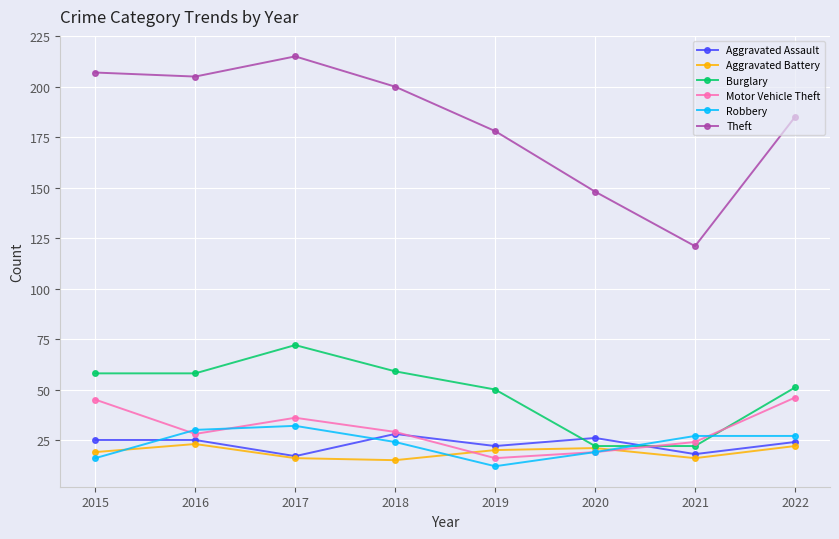

Which label corresponds to the smallest value in the chart?

2019